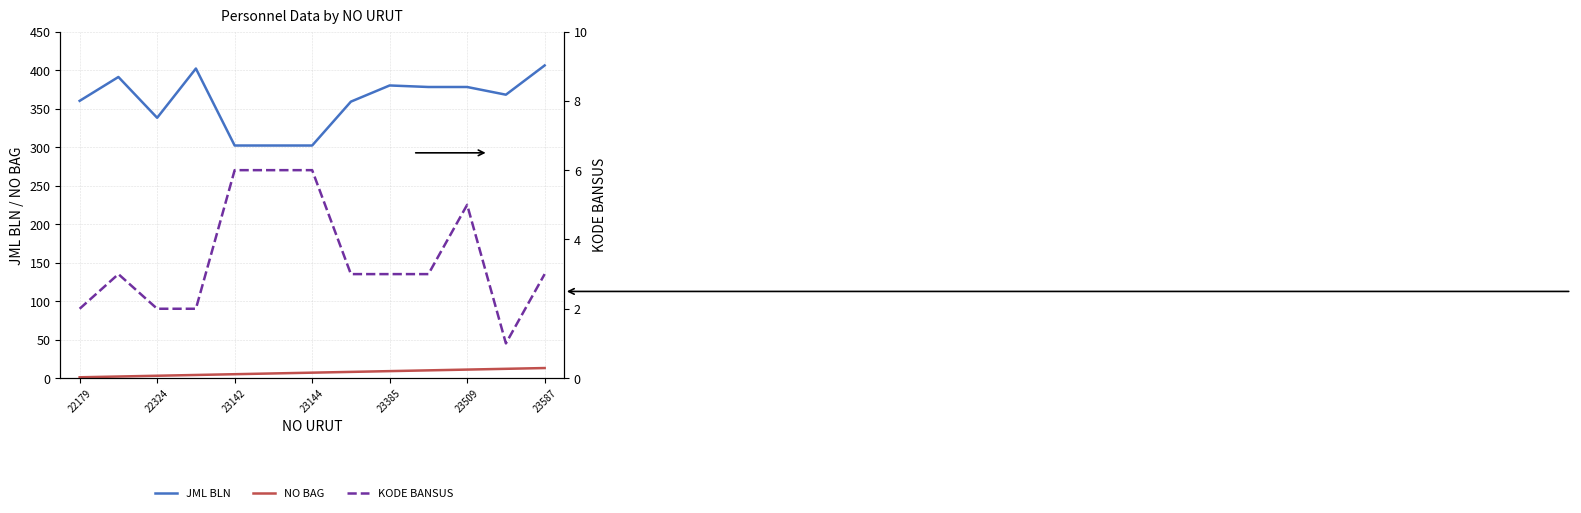

What is the maximum value for JML BLN?

406